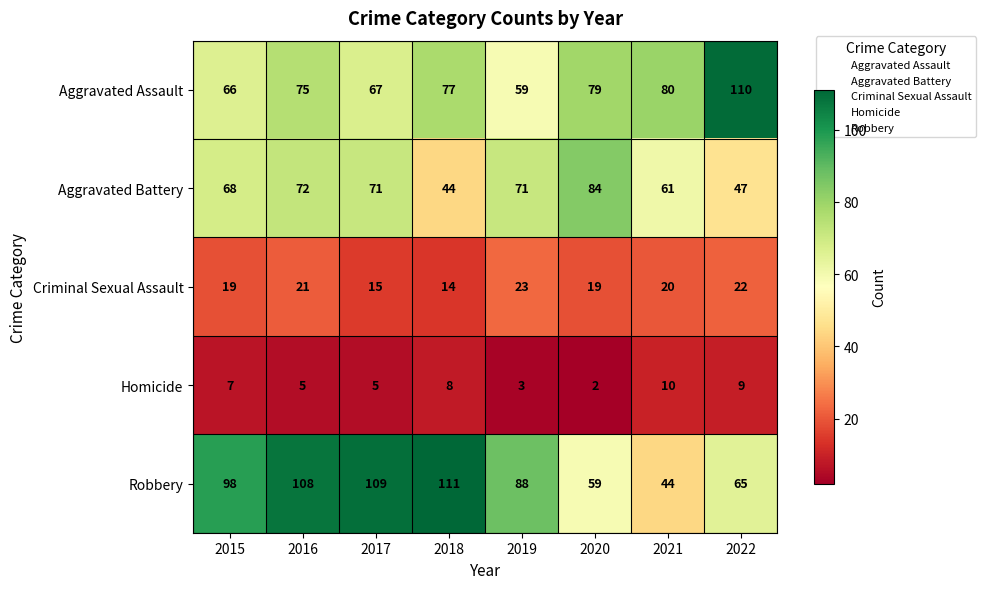

The Criminal Sexual Assault series shows 20 at 2021. True or false?

True